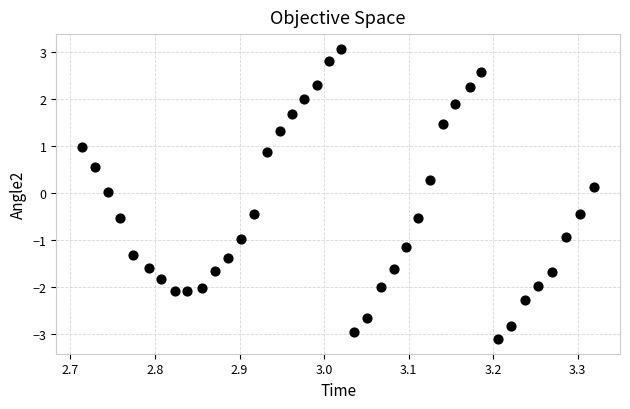

What is the range of Y values (max minus min)?

6.2